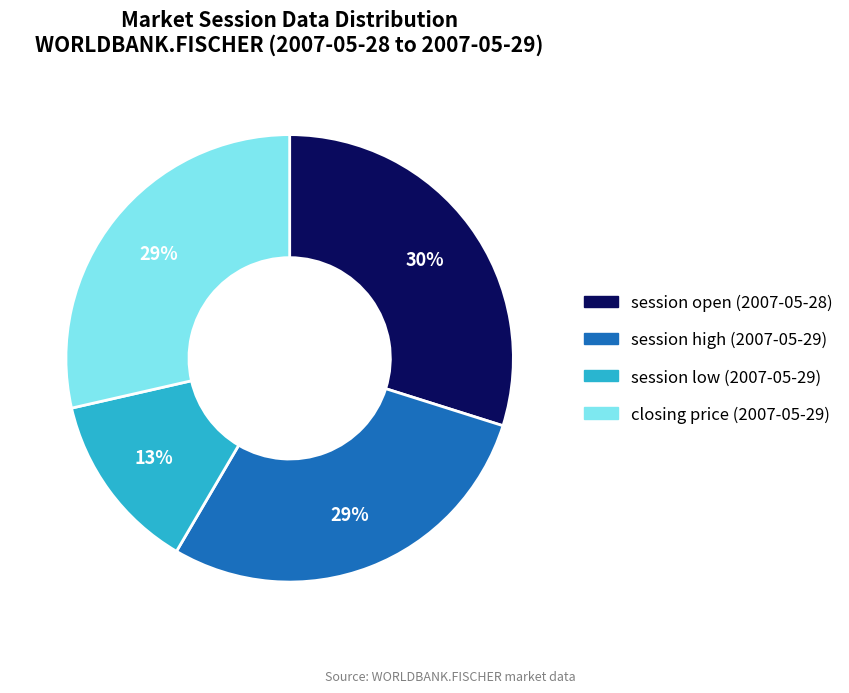

Is the sum of closing price (2007-05-29) and session low (2007-05-29) greater than half?

No